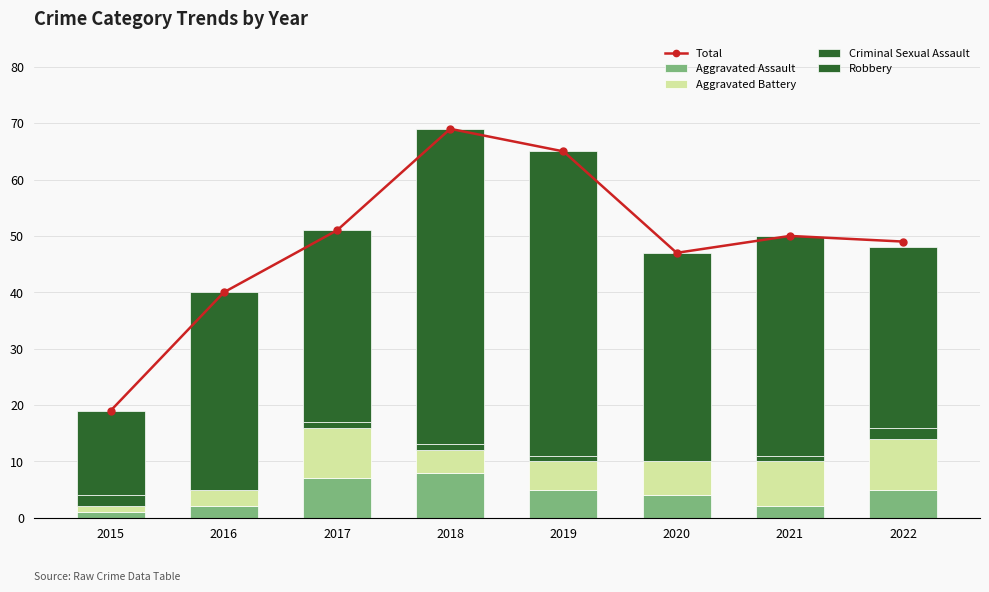

Are the bars horizontal?

No